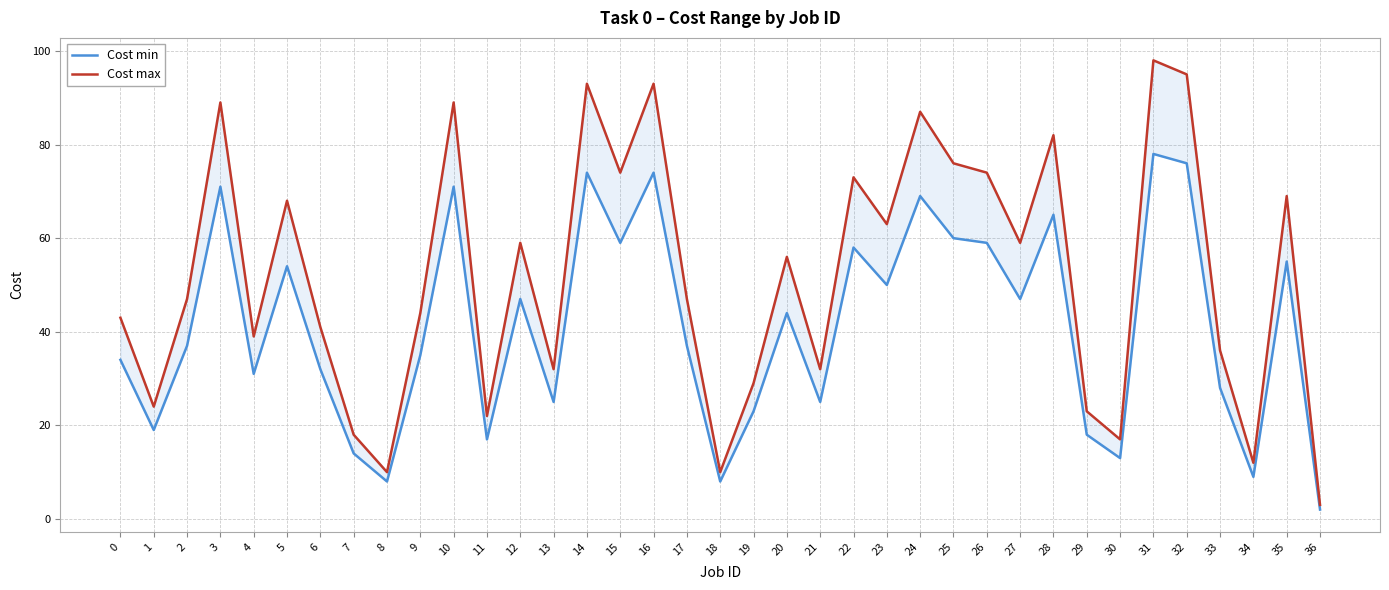

The value of Cost min at 0 is 34. True or false?

True